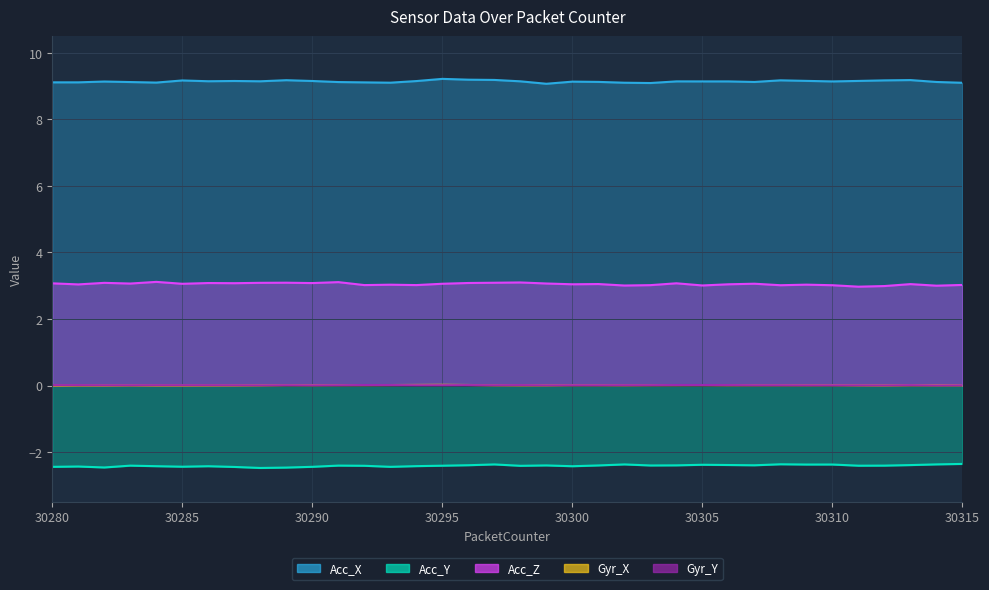

How many interior local valleys does the Gyr_Y series have?

10